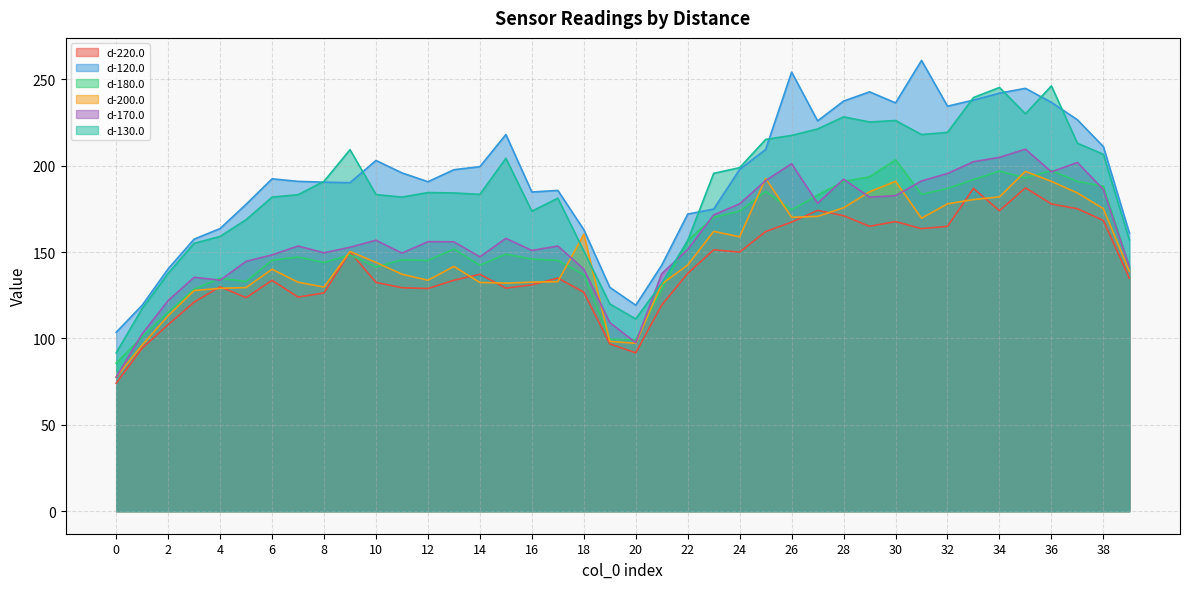

Which has a higher value, 32 or 28?

28